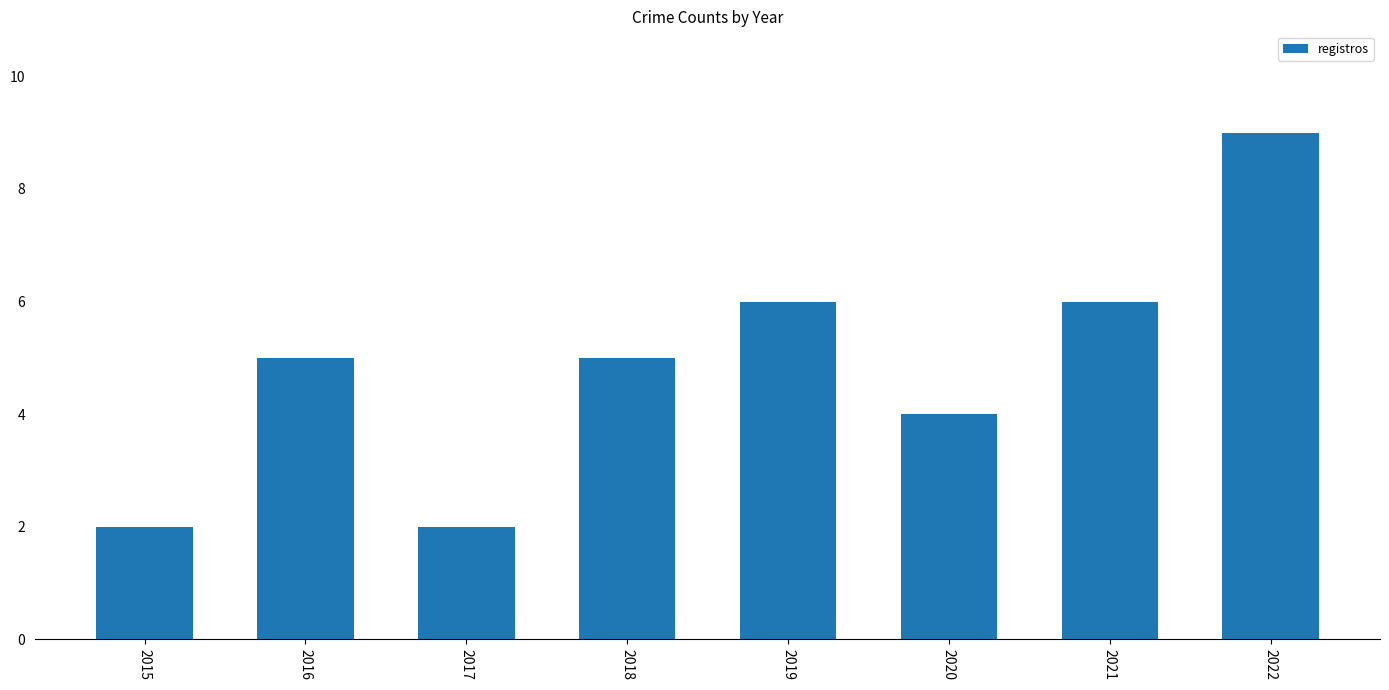

What is the change in value from 2015 to 2019?

+4